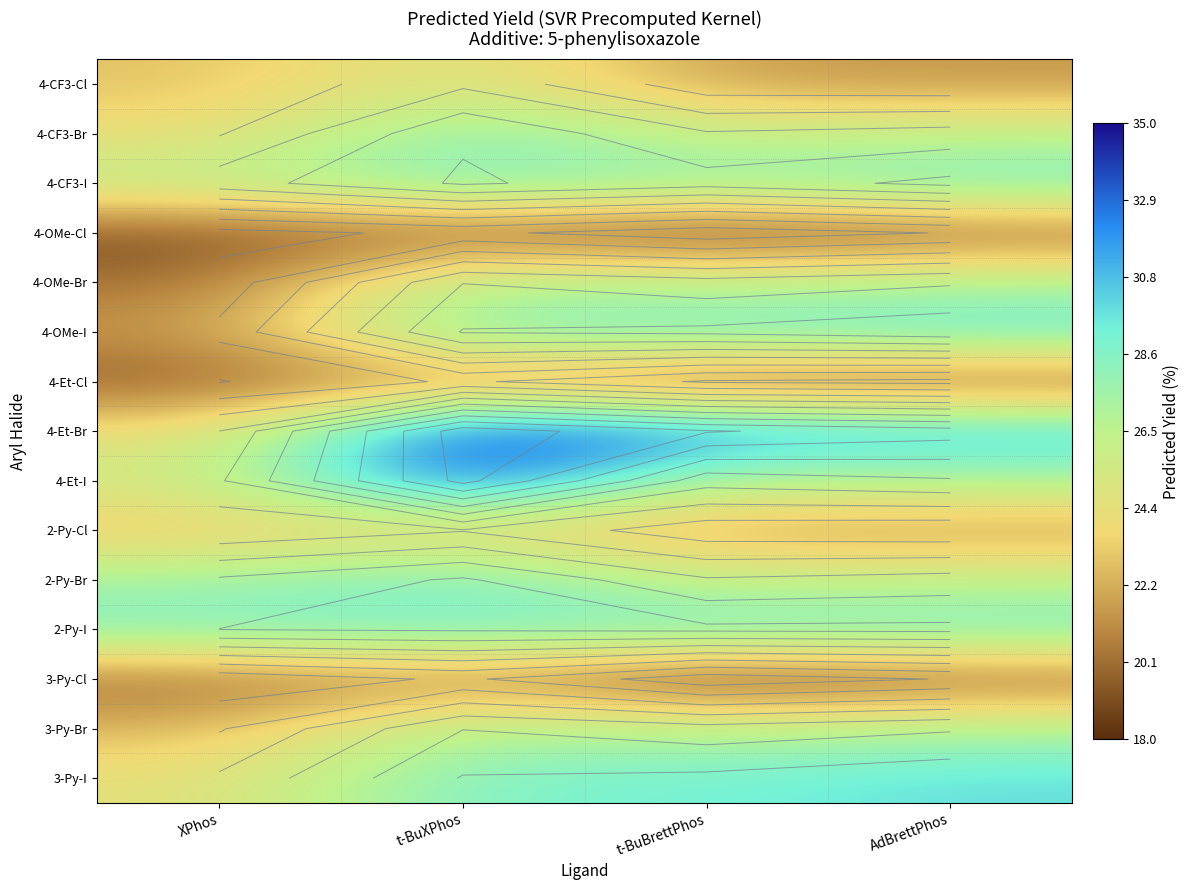

Read the 4-CF3-I value at XPhos.

26.6